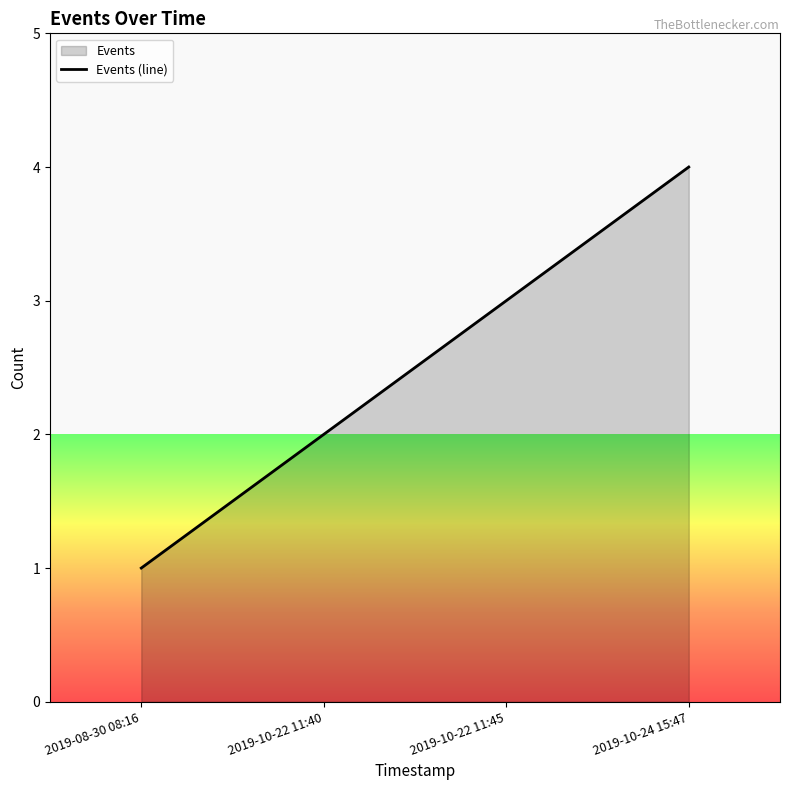

Reading right to left, what are all the values shown in this chart?

4	3	2	1